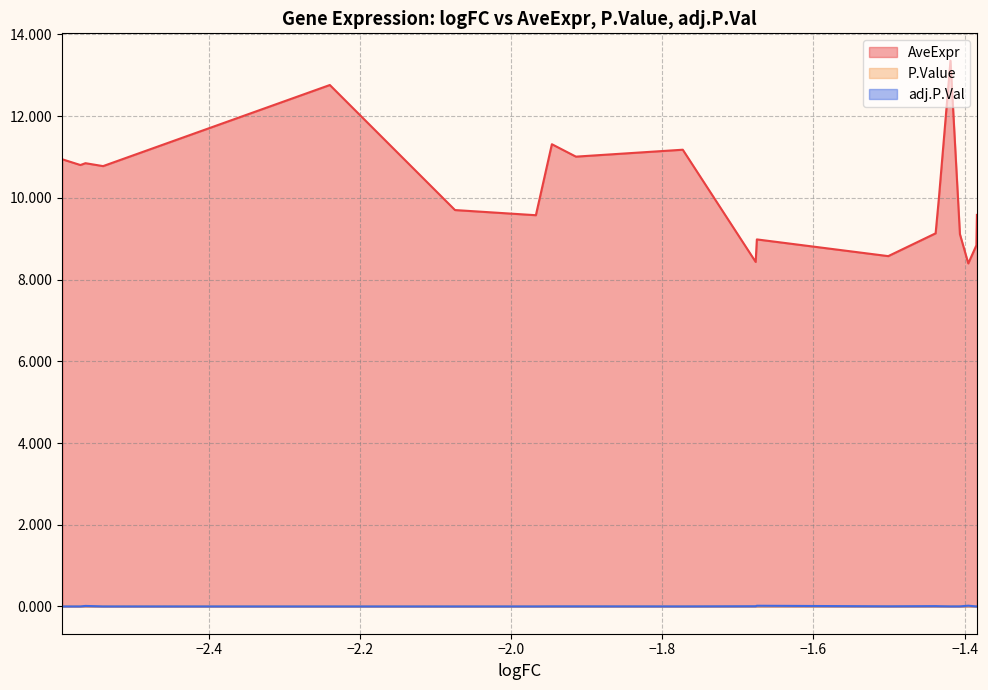

At which label is adj.P.Val closest to 0?

CRB3